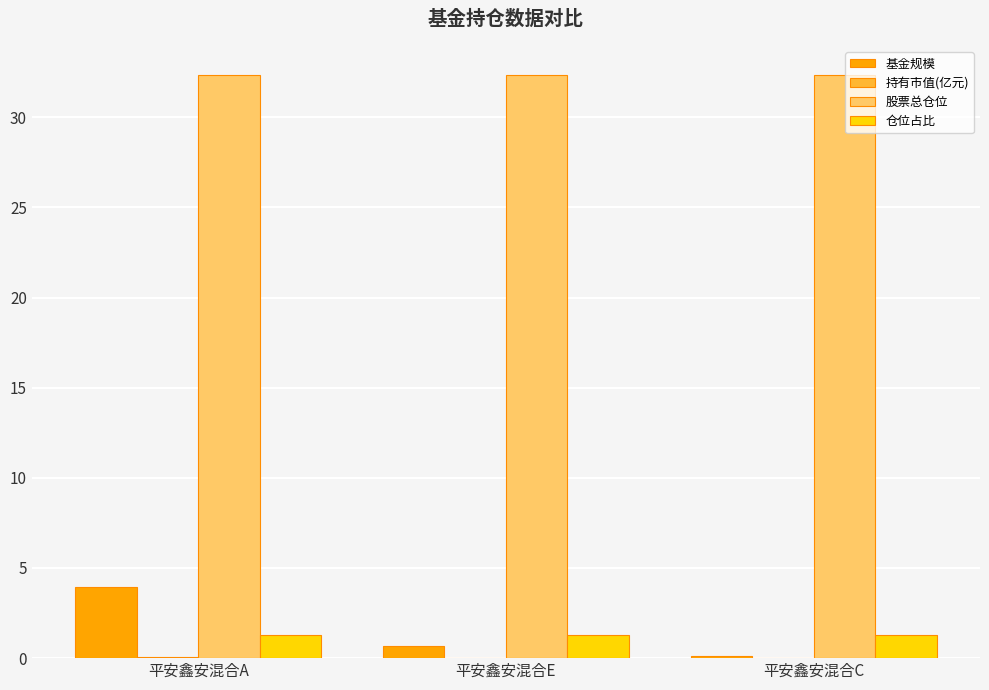

What is the sum of all 仓位占比 values?

3.8